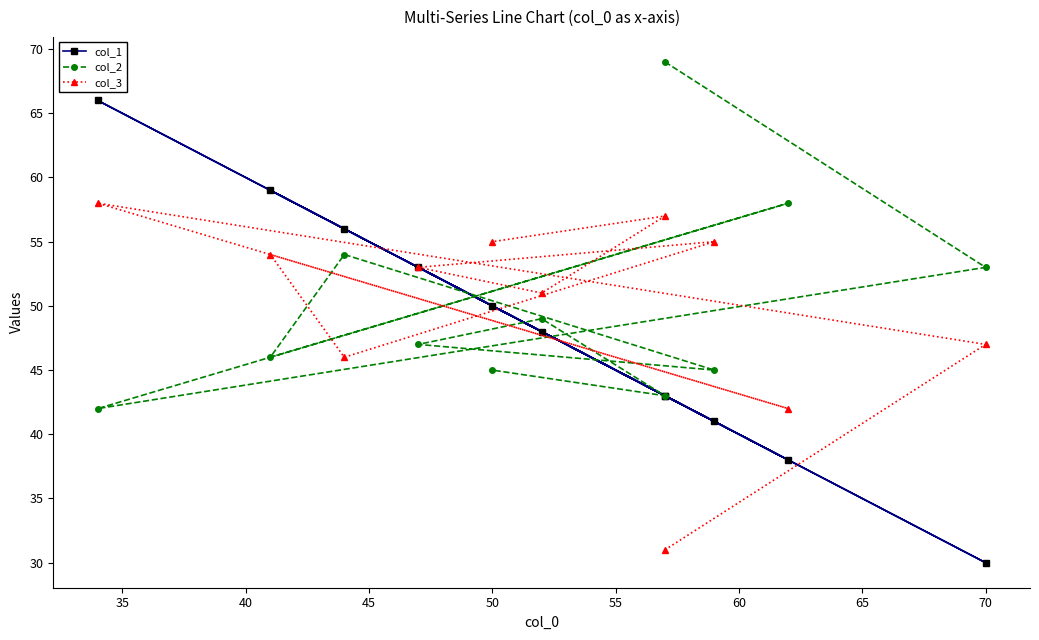

The col_2 series shows 22 at 70. True or false?

False